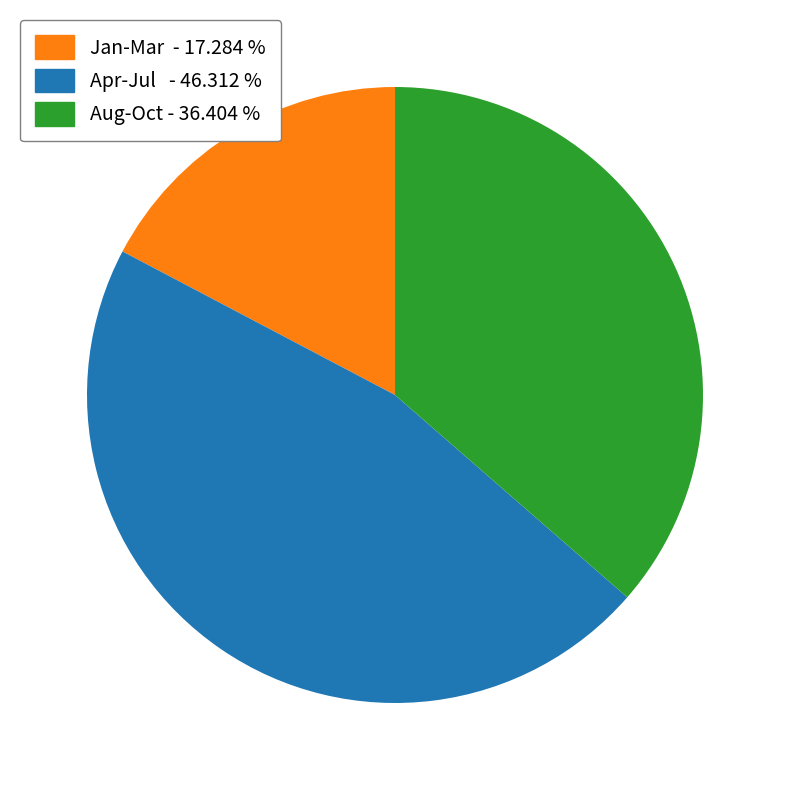

Is there any slice that represents more than half of the pie?

No